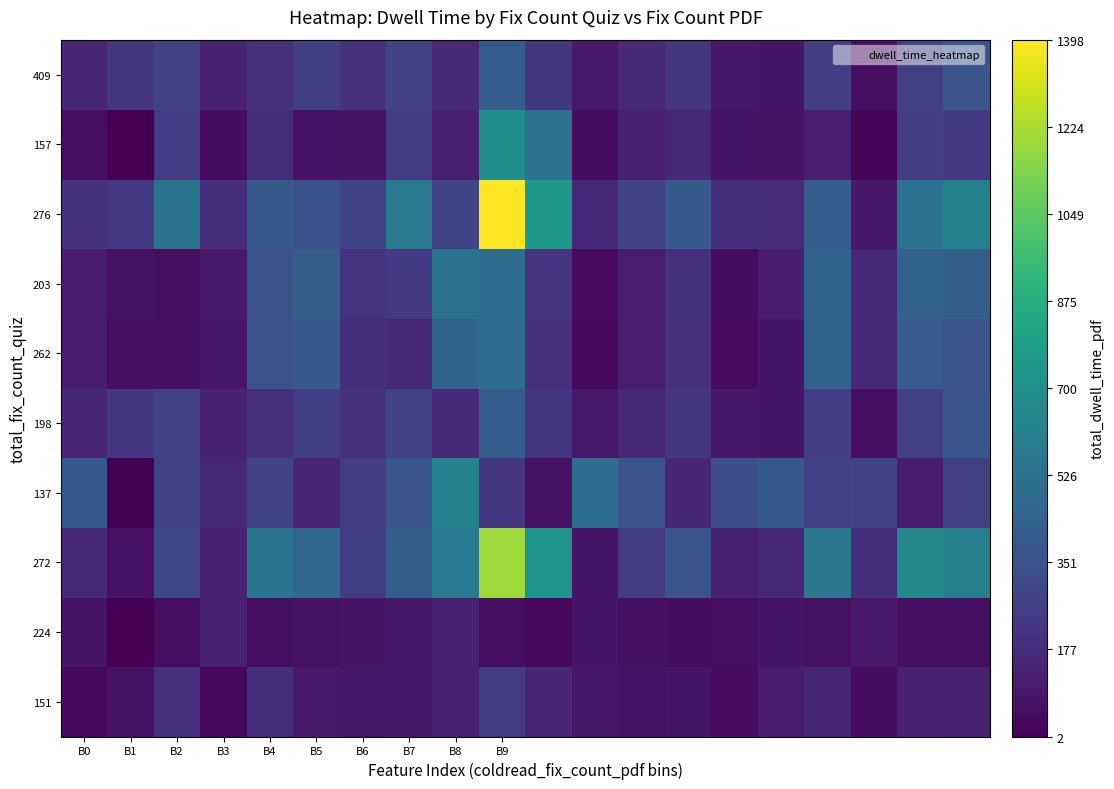

What is the smallest value displayed?

2.3